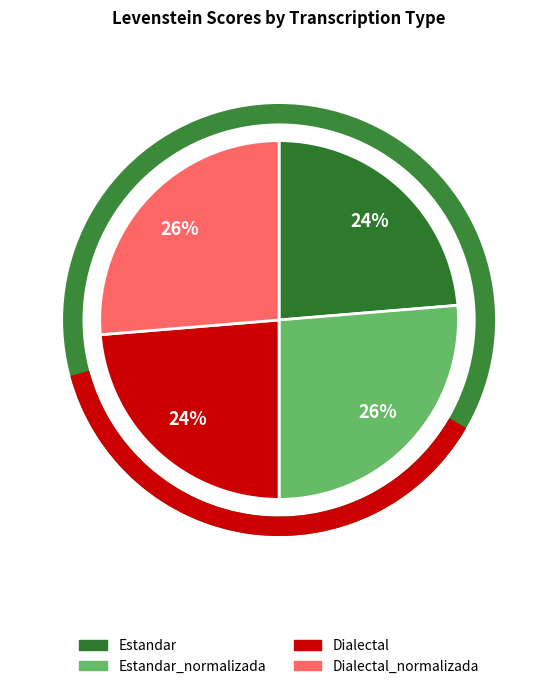

To the nearest percent, what is the average slice percentage?

25%